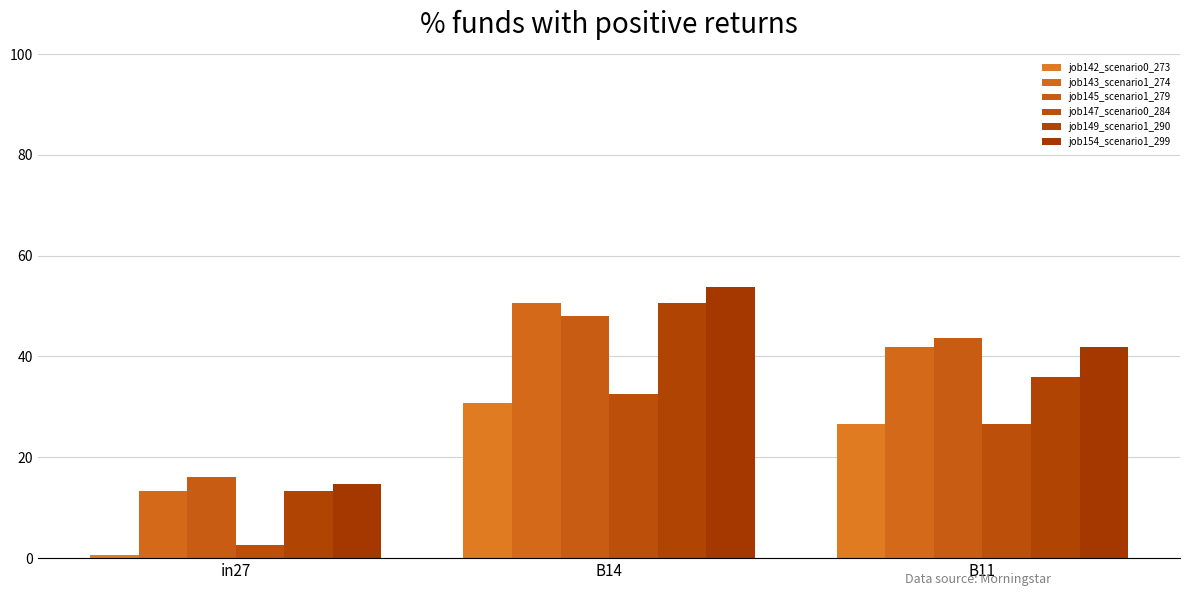

Which series has the largest total across all categories?

job154_scenario1_299